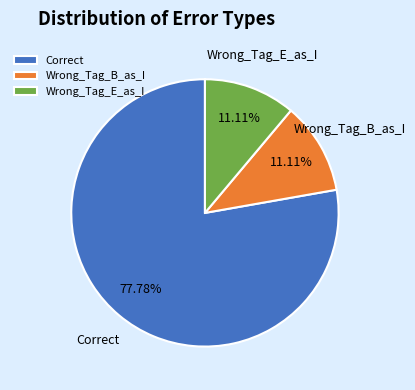

What percentage is the Wrong_Tag_E_as_I slice, to the nearest percent?

11%